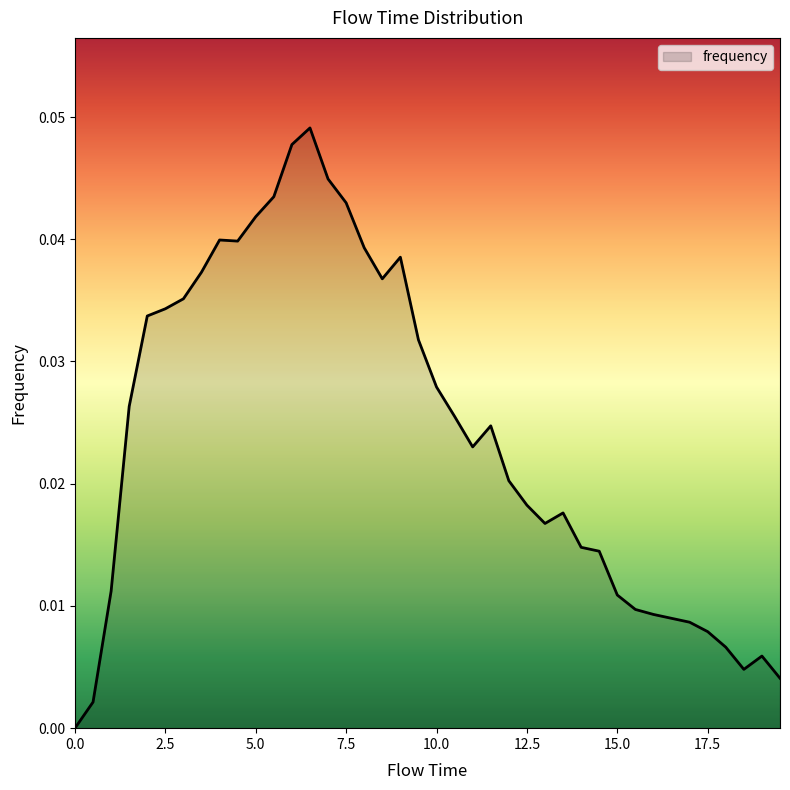

Count the number of values greater than 0.

39